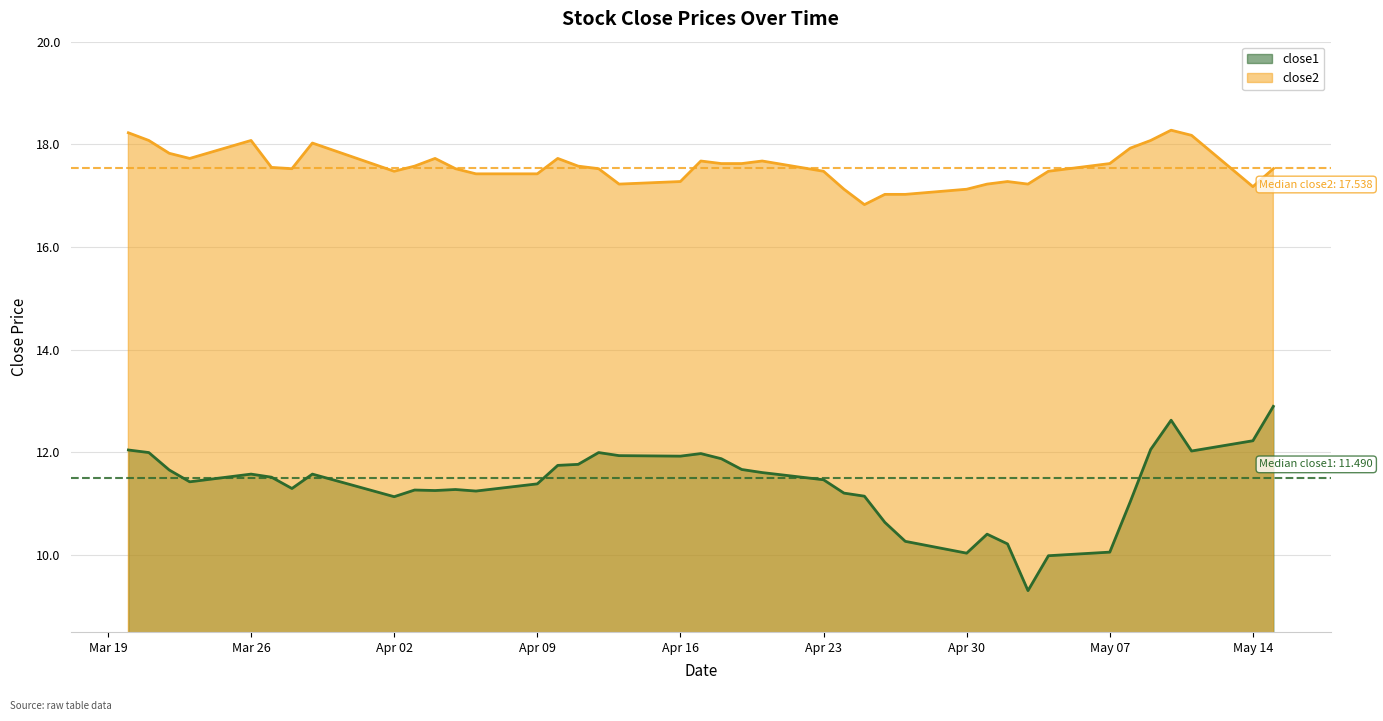

What is the lowest value of the close1 series?

9.3